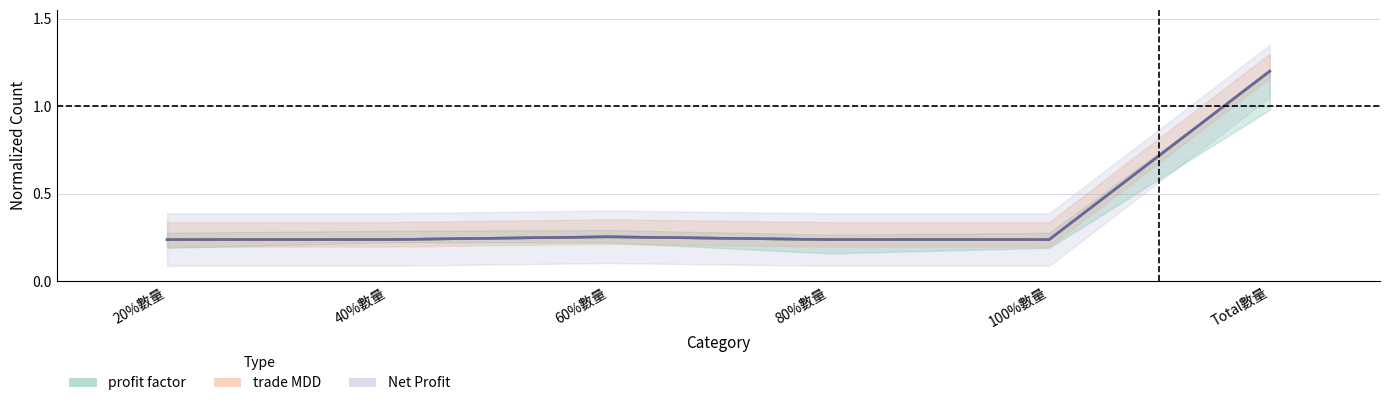

What is the label of the 2nd point from the left?

40%數量